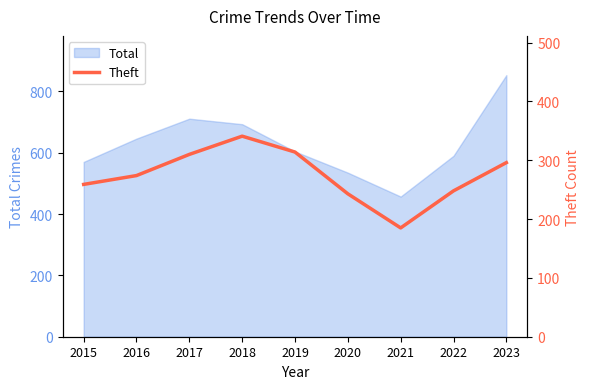

How many lines are shown in the chart?

1